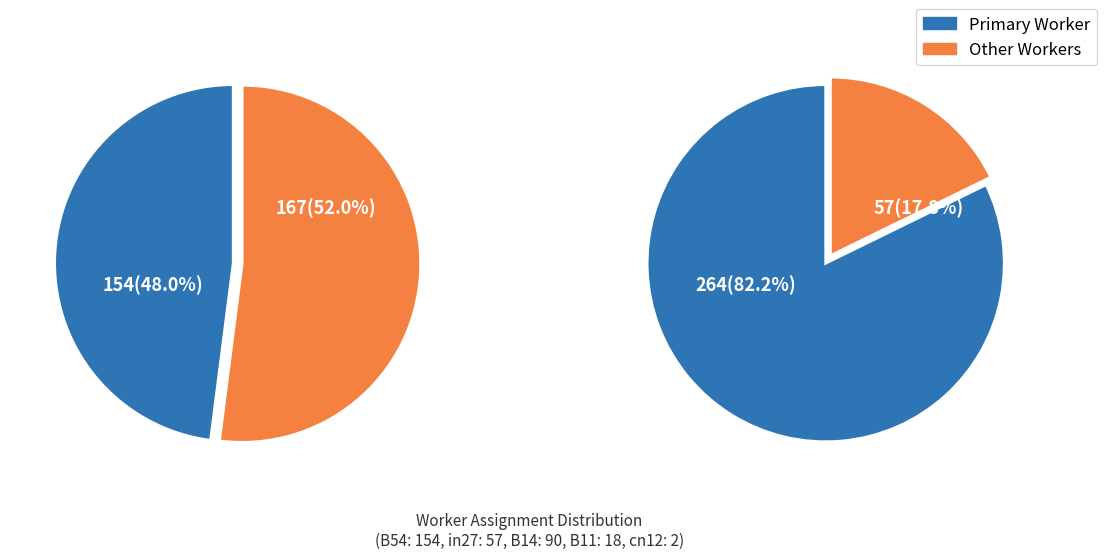

To the nearest percent, what is the difference between the cn12 and in27 slice percentages?

17%